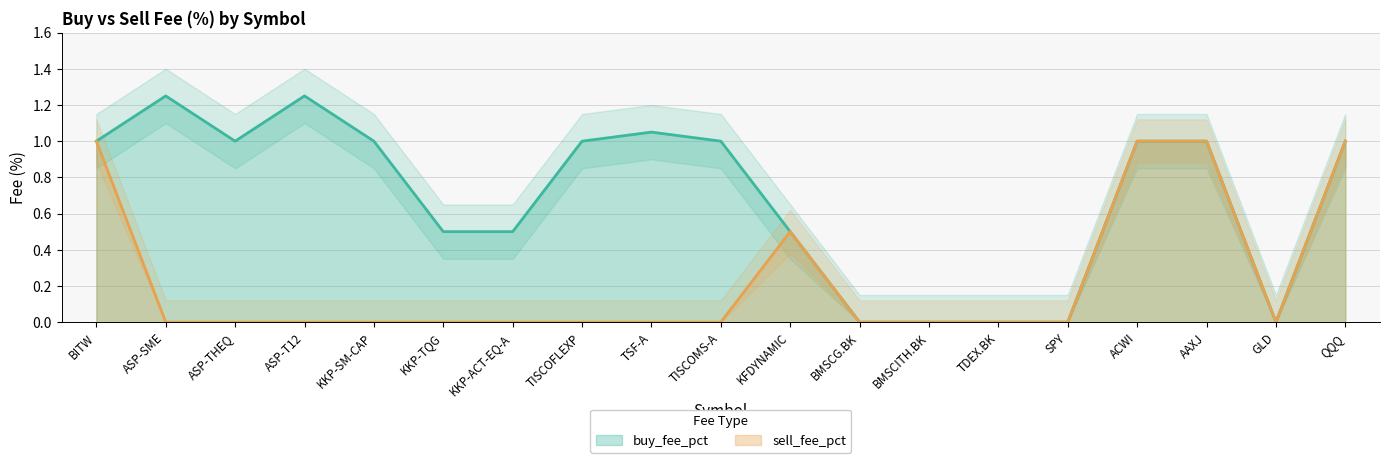

Is it true that sell_fee_pct equals 0.6 at AAXJ?

False